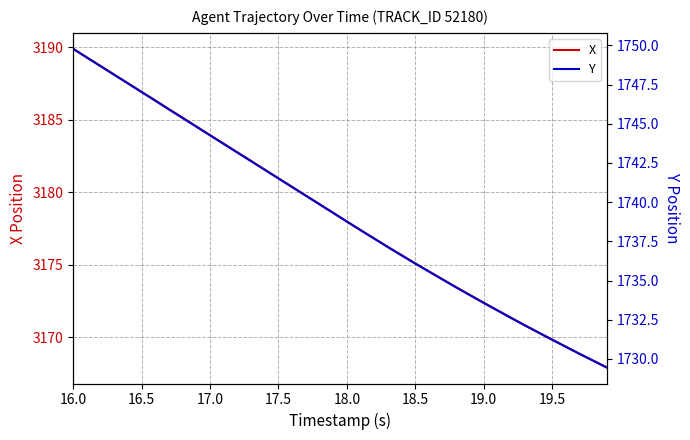

Reading left to right, extract all data points from this chart.

X: 3189.9	3189.3	3188.7	3188.1	3187.5	3186.9	3186.3	3185.7	3185.1	3184.5	3183.9	3183.3	3182.8	3182.2	3181.6	3181.0	3180.4	3179.8	3179.2	3178.6	3178.0	3177.4	3176.8	3176.2	3175.7	3175.1	3174.5	3174.0	3173.4	3172.9	3172.4	3171.9	3171.3	3170.8	3170.3	3169.8	3169.3	3168.9	3168.4	3167.9
Y: 1749.8	1749.2	1748.7	1748.1	1747.6	1747.0	1746.5	1745.9	1745.4	1744.8	1744.3	1743.7	1743.2	1742.6	1742.1	1741.5	1741.0	1740.4	1739.9	1739.3	1738.8	1738.2	1737.7	1737.1	1736.6	1736.1	1735.6	1735.1	1734.5	1734.1	1733.6	1733.1	1732.6	1732.1	1731.7	1731.2	1730.8	1730.3	1729.9	1729.5